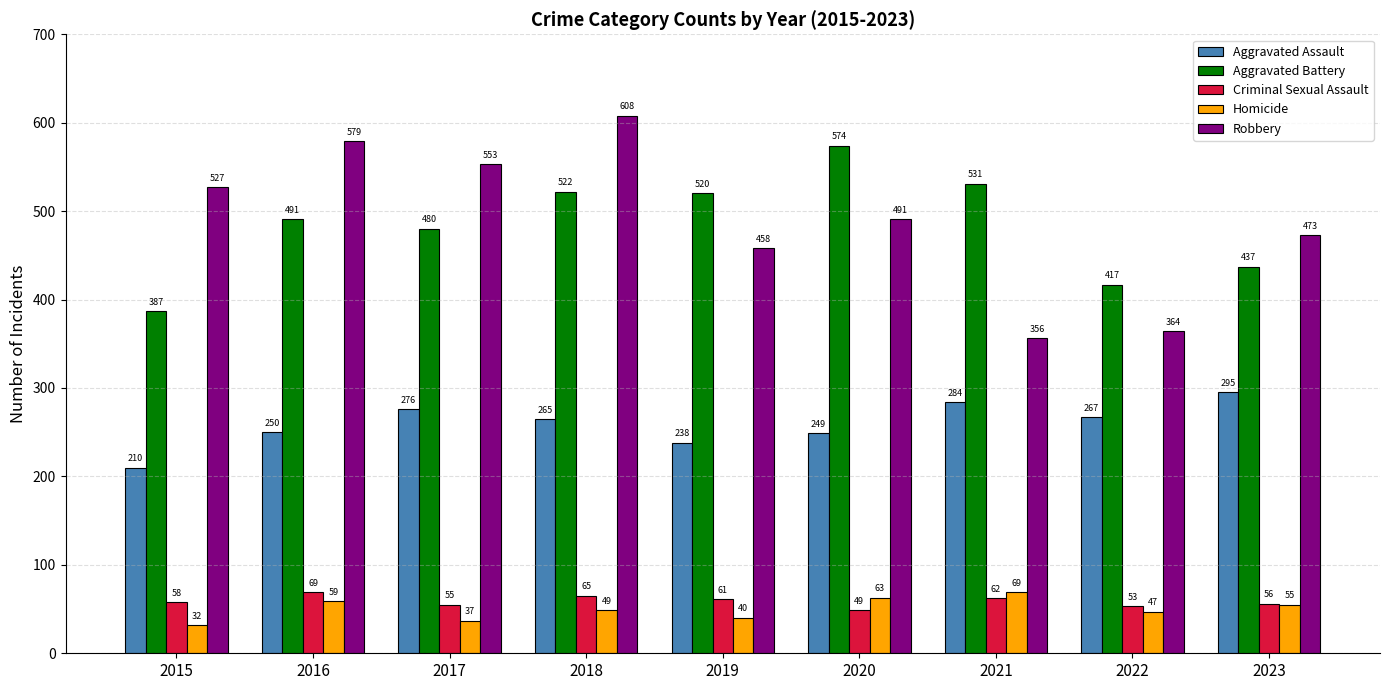

Reading left to right, extract all data points from this chart.

Aggravated Assault: 210	250	276	265	238	249	284	267	295
Aggravated Battery: 387	491	480	522	520	574	531	417	437
Criminal Sexual Assault: 58	69	55	65	61	49	62	53	56
Homicide: 32	59	37	49	40	63	69	47	55
Robbery: 527	579	553	608	458	491	356	364	473